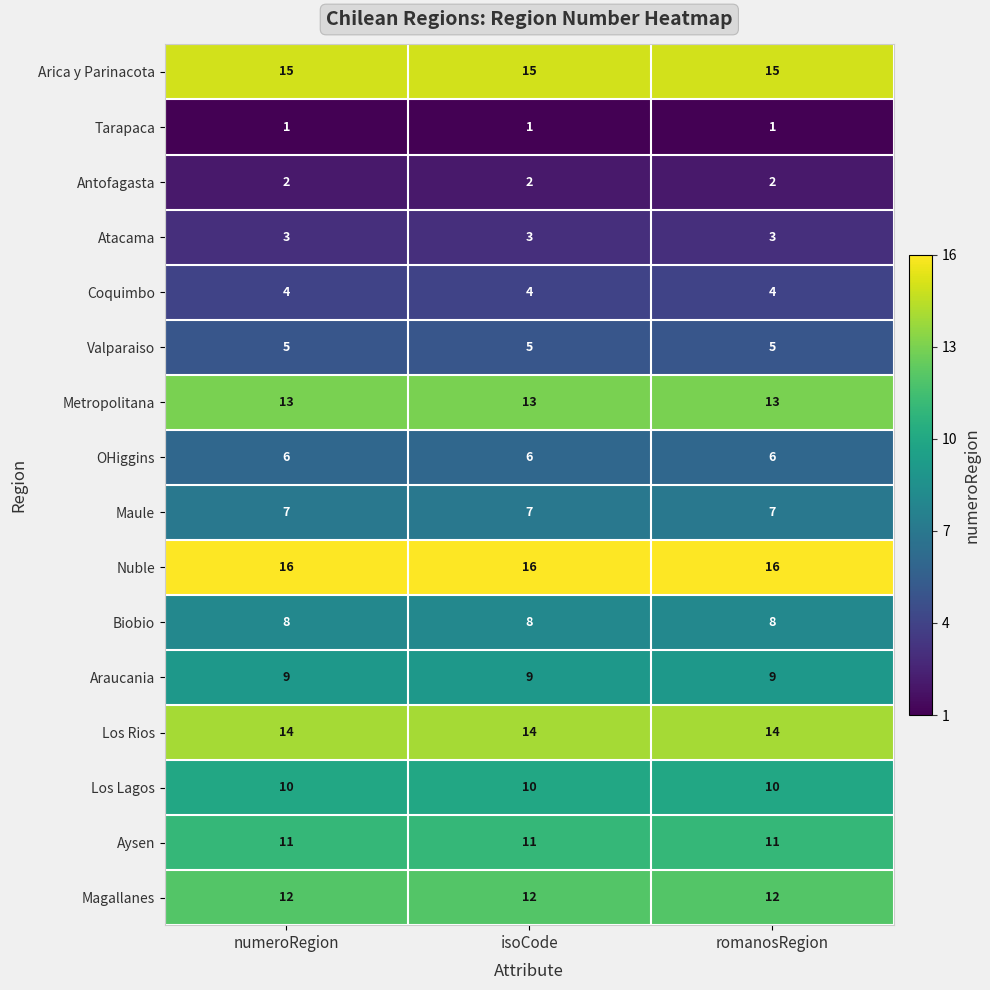

What is the maximum value shown in the chart?

16